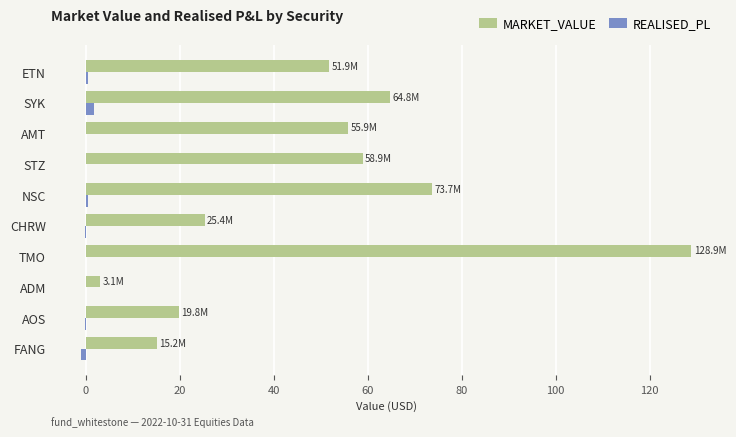

How many categories are shown in the chart?

10